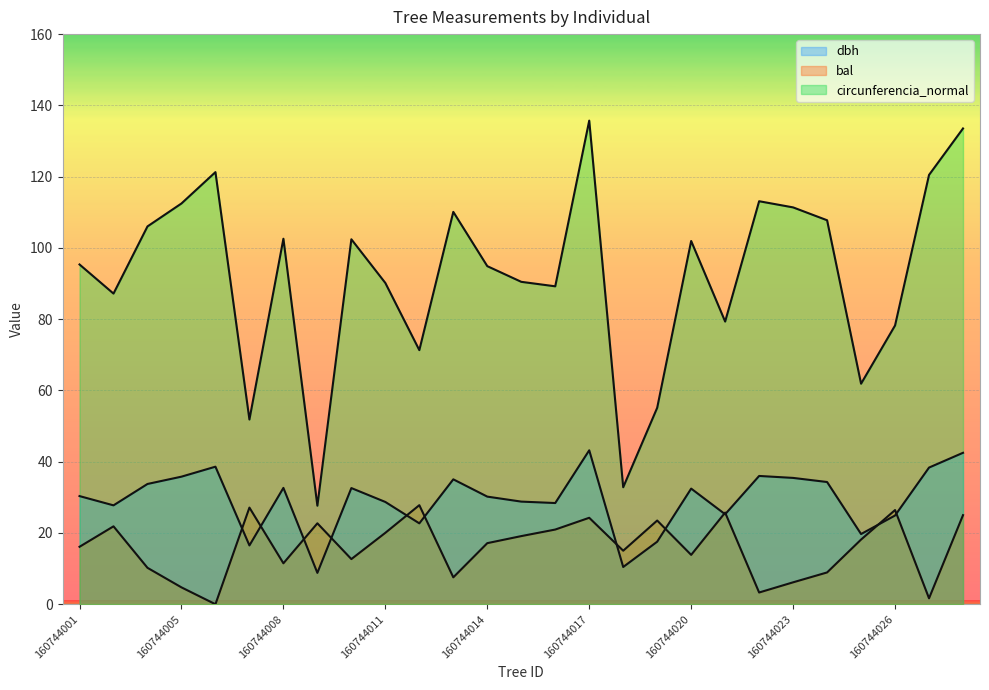

List the series in order of their overall mean, lowest first.

bal, dbh, circunferencia_normal